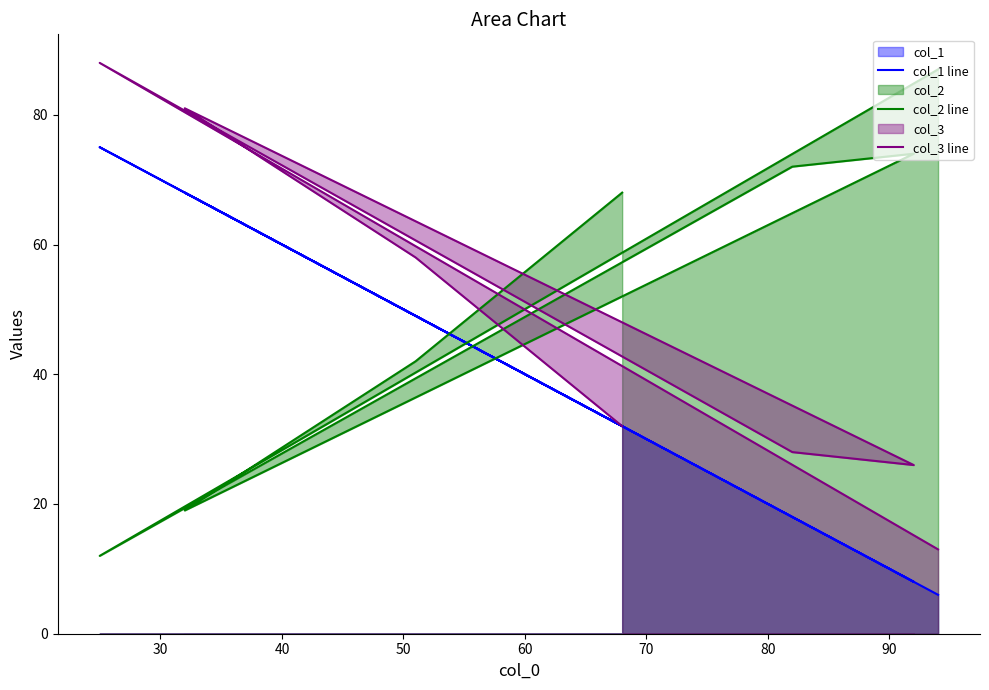

Reading right to left, what are all the values shown in this chart?

col_1 line: 6	75	18	8	68	49	32
col_2 line: 87	12	72	74	19	42	68
col_3 line: 13	88	28	26	81	58	32